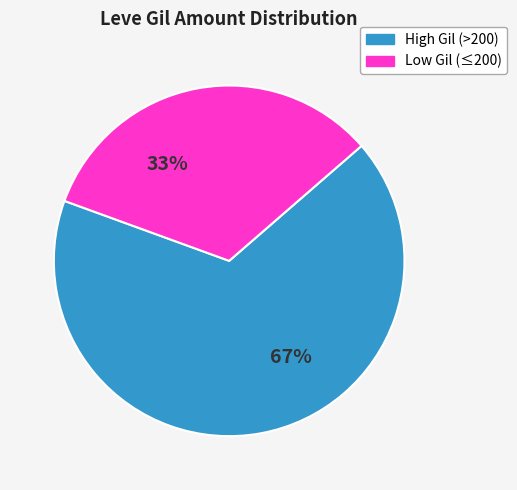

To the nearest percent, what is the average slice percentage?

50%